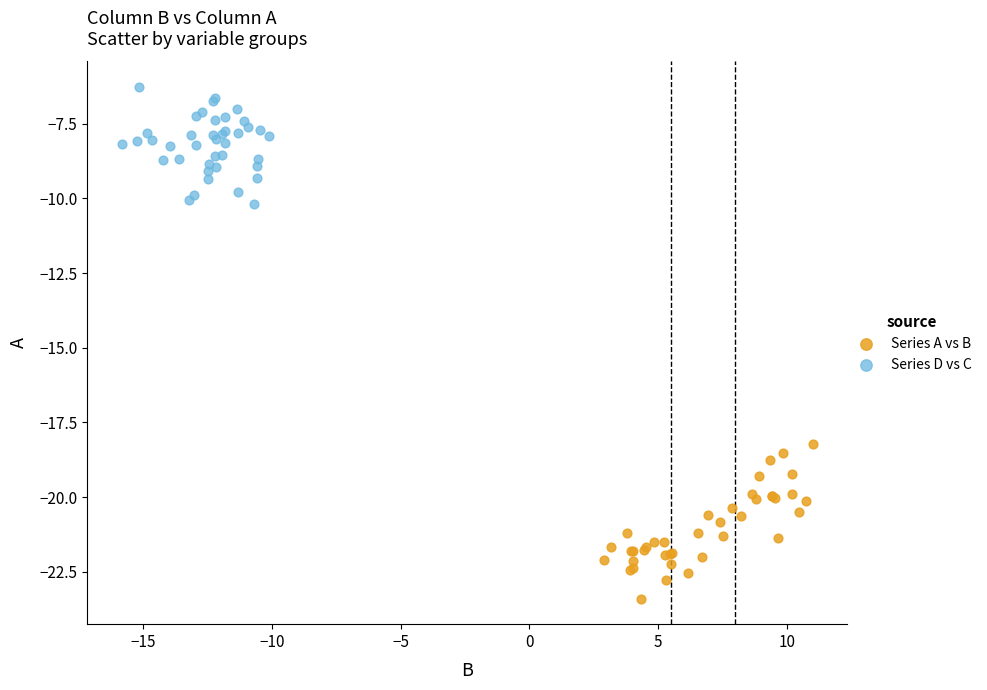

Which series reaches the maximum Y coordinate?

Series D vs C